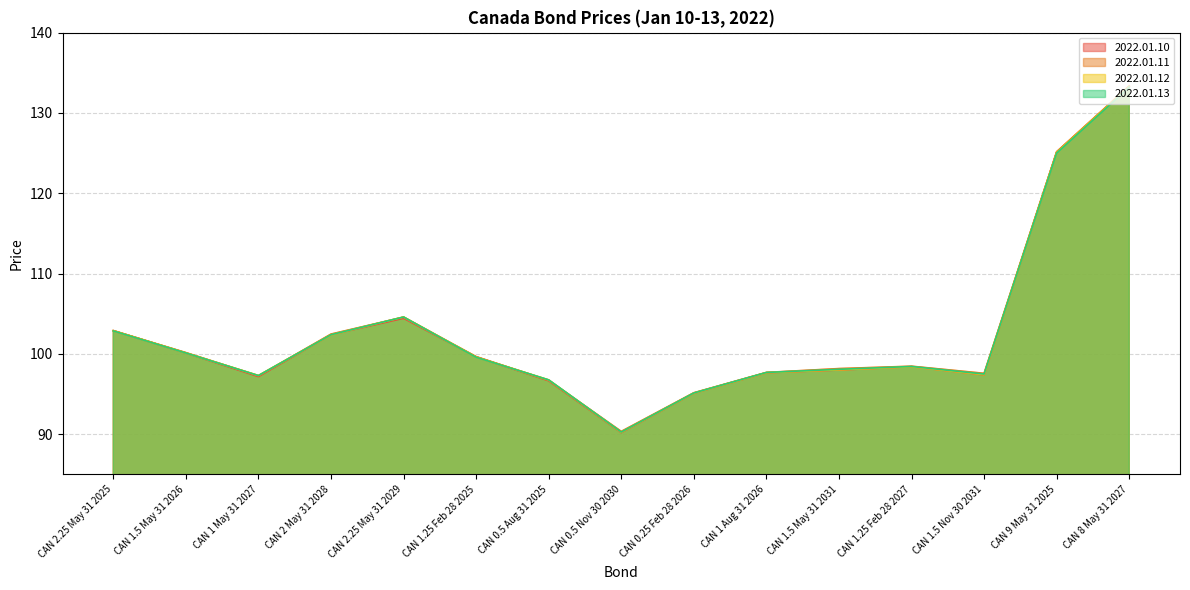

True or false: 2022.01.13 has a value of 154.4 at CAN 1.25 Feb 28 2025.

False